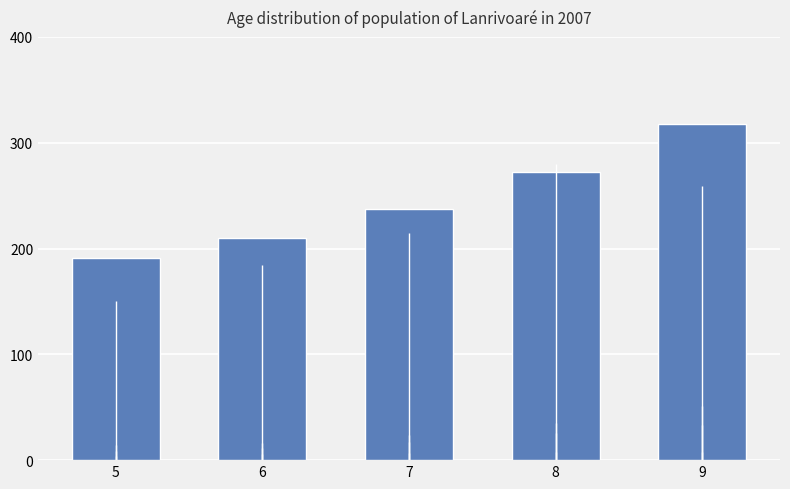

What is the sum of all values?

1228.6